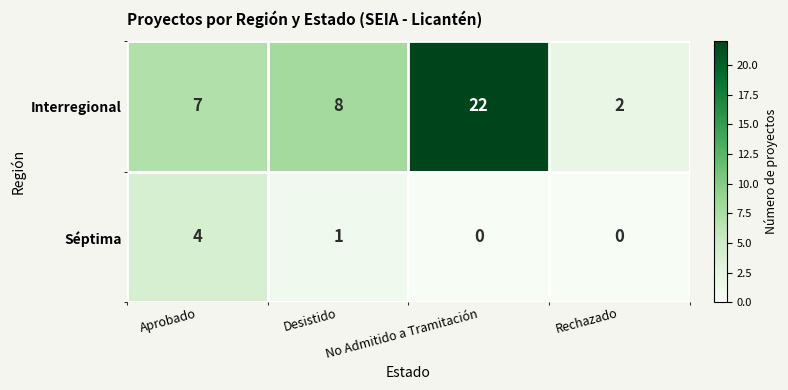

What is the sum of the Interregional values at Rechazado and No Admitido a Tramitación?

24